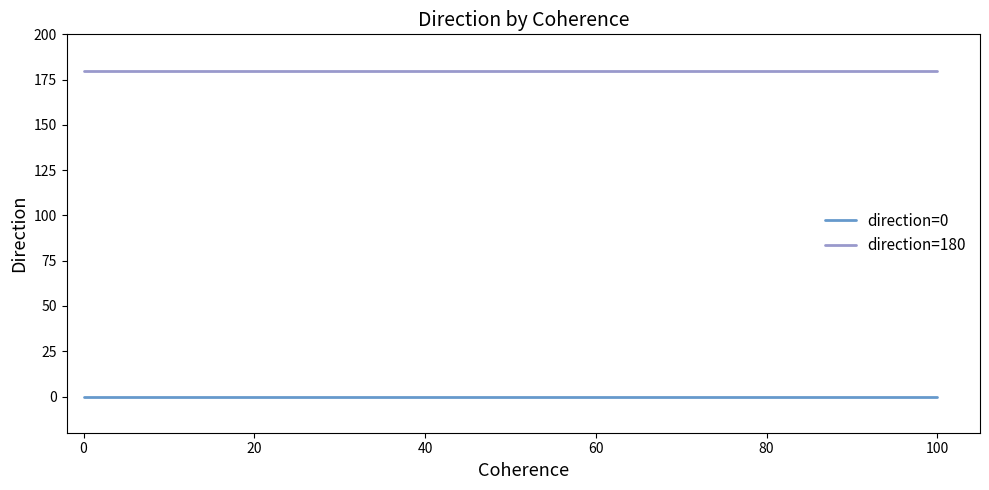

True or false: direction=180 and direction=0 intersect in this chart.

False